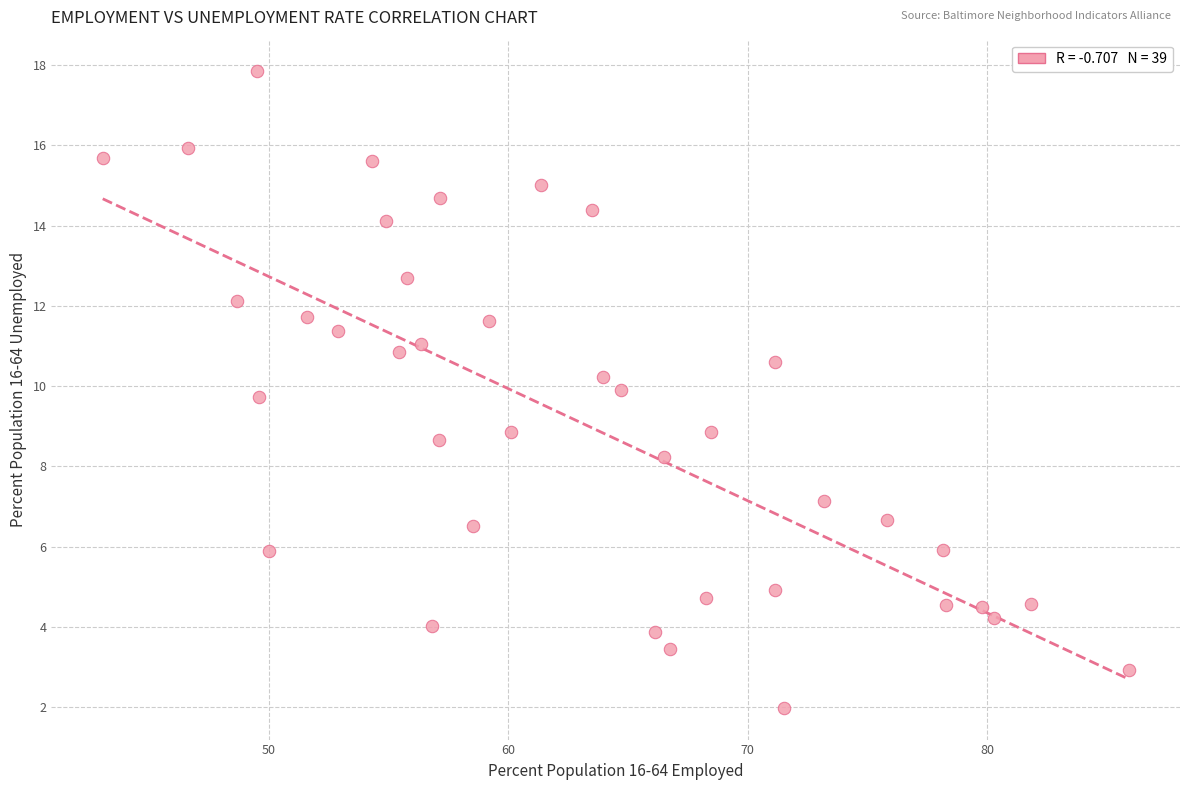

What is the range of X values (max minus min)?

42.9